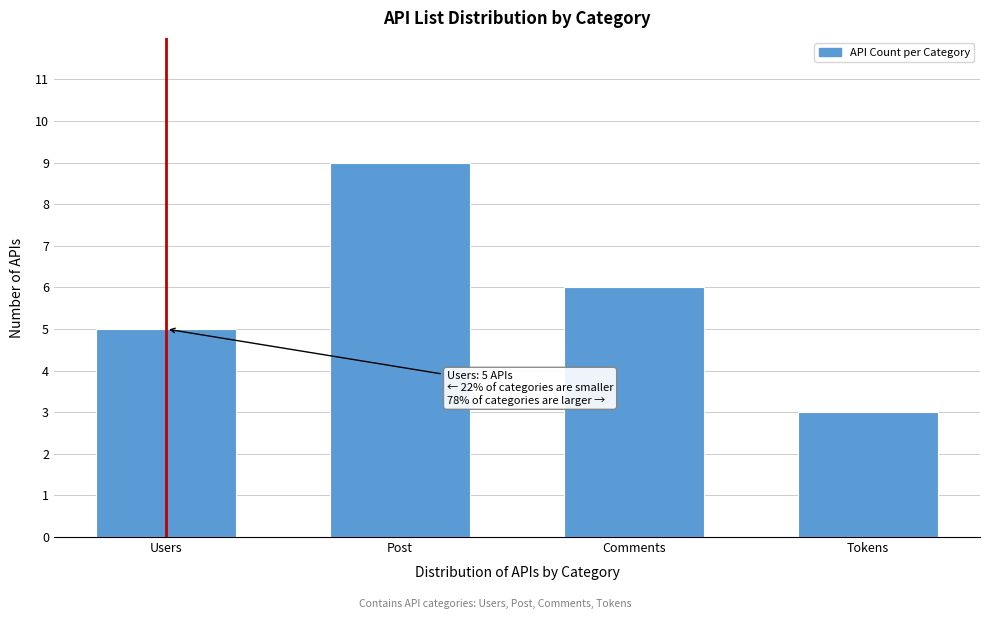

Reading left to right, what are all the values shown in this chart?

Users=5	Post=9	Comments=6	Tokens=3